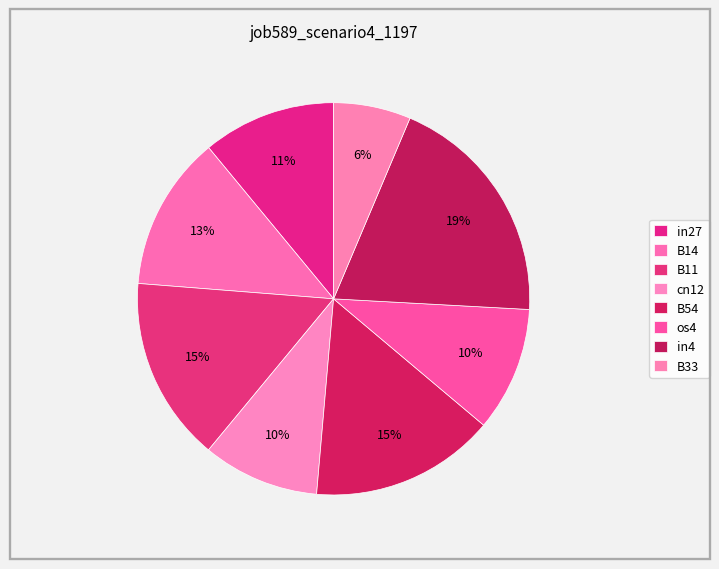

Combined, what portion of the pie is B54 and in27?

26.2%